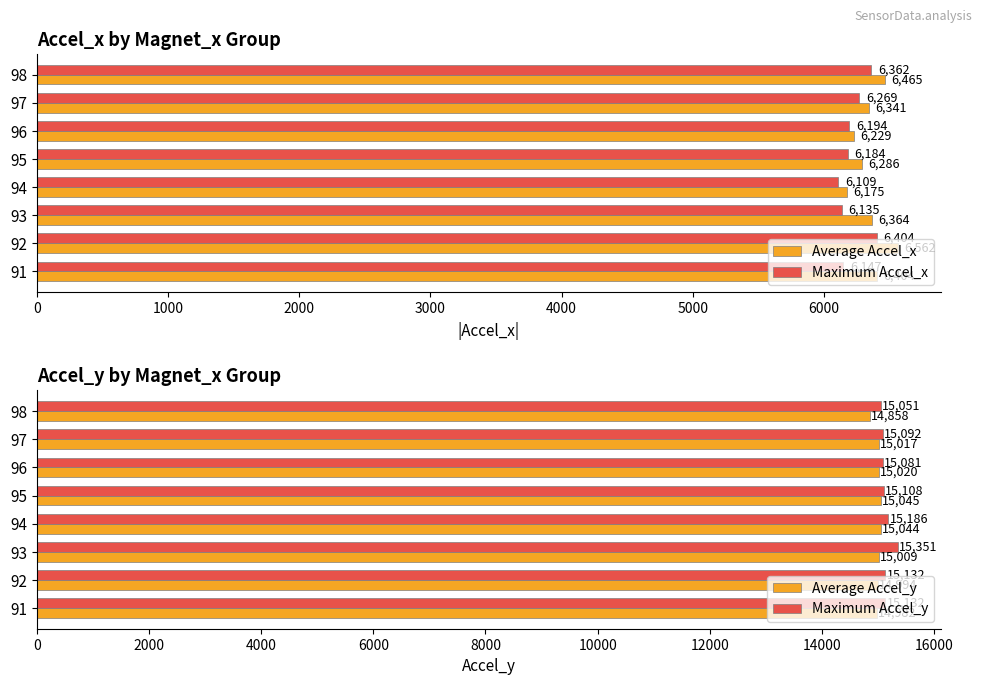

True or false: Average Accel_x has a value of 8773 at 93.

False